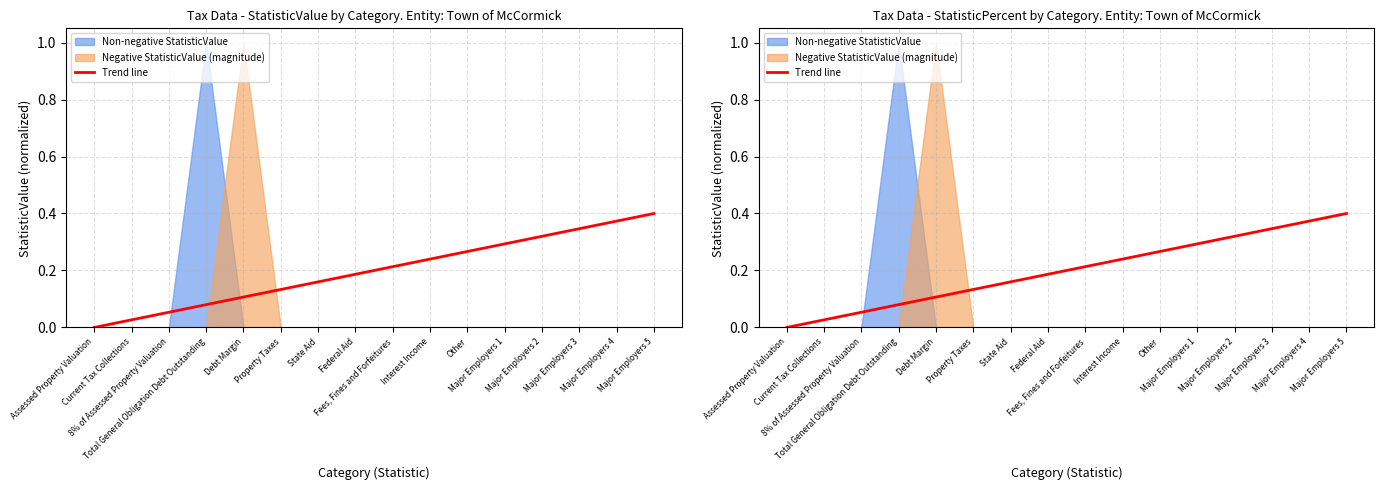

Reading left to right, extract all data points from this chart.

0.0	0.0	0.1	0.1	0.1	0.1	0.2	0.2	0.2	0.2	0.3	0.3	0.3	0.3	0.4	0.4